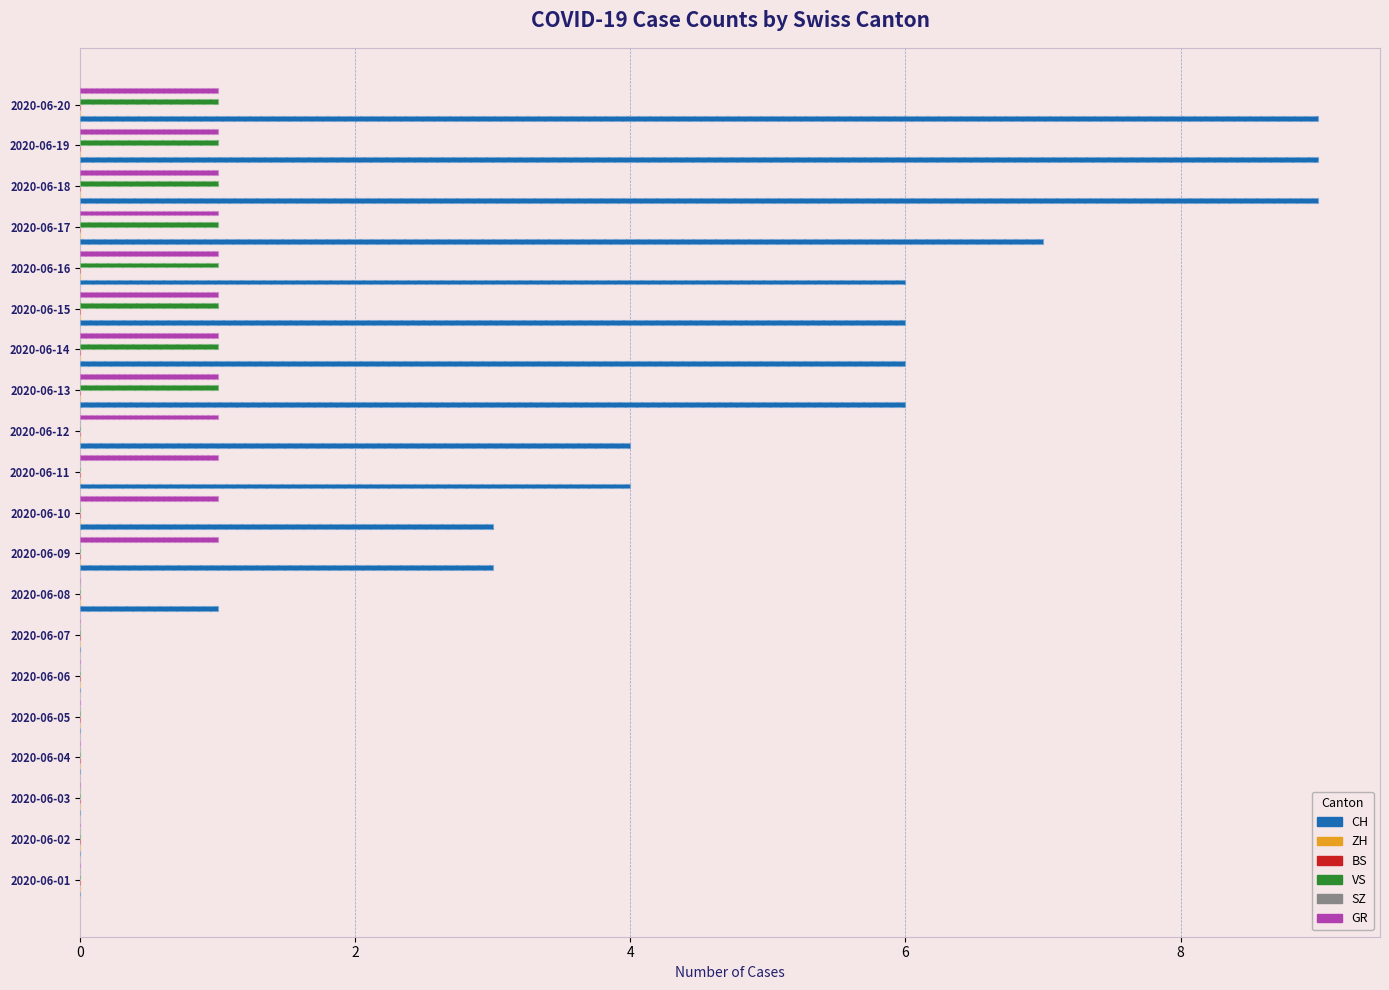

List the series in order of their peak value, lowest first.

ZH, BS, SZ, VS, GR, CH